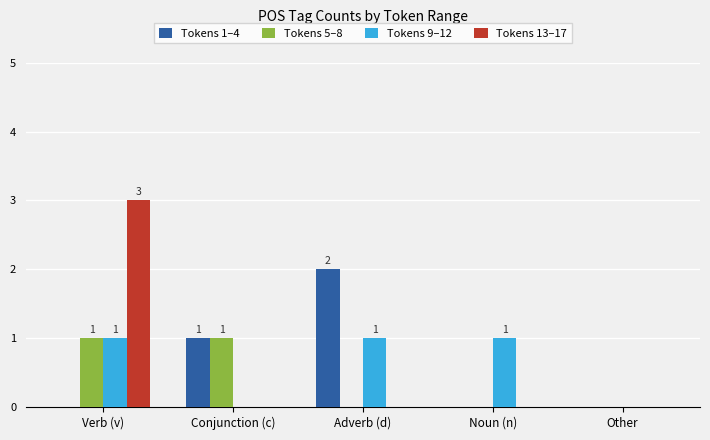

Is the value of Tokens 1–4 at Noun (n) greater than the value of Tokens 9–12 at Noun (n)?

No